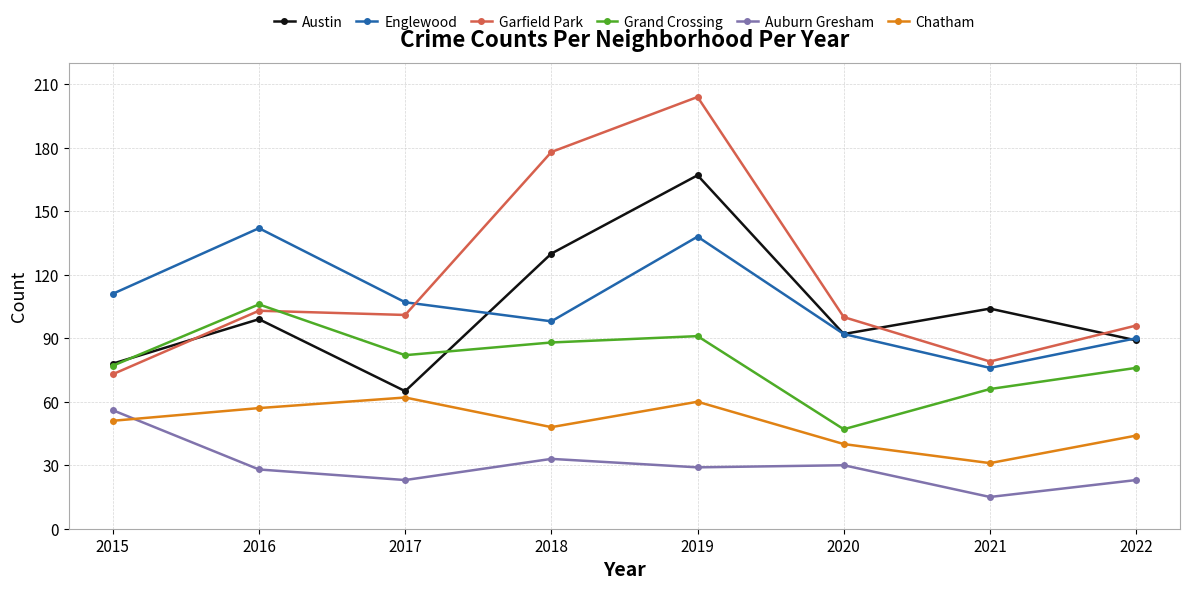

The Englewood series shows 76 at 2021. True or false?

True